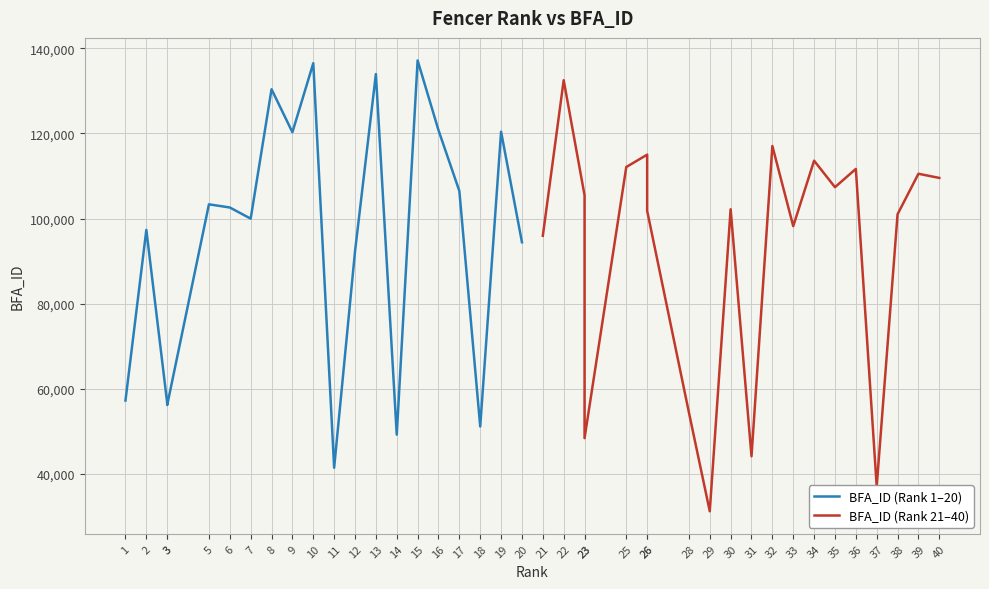

Where is BFA_ID (Rank 1–20) nearest to the value 89309?

12